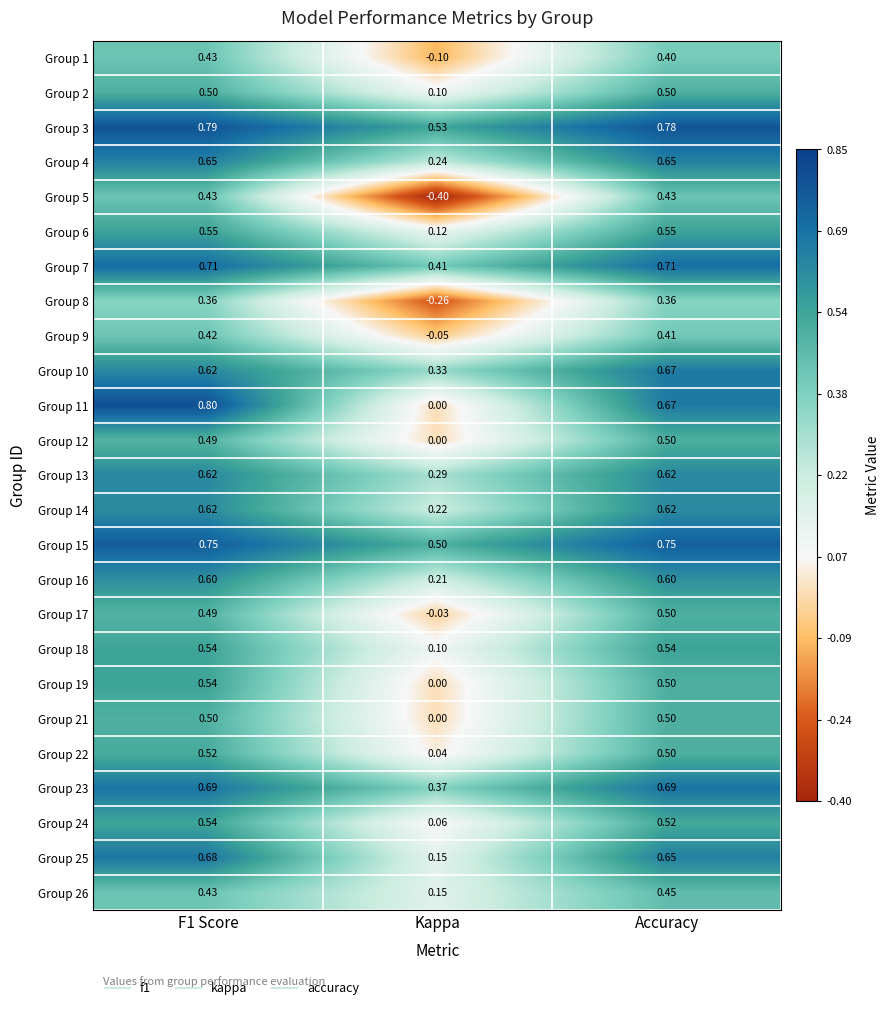

At which label is Group 6 closest to 0?

Kappa